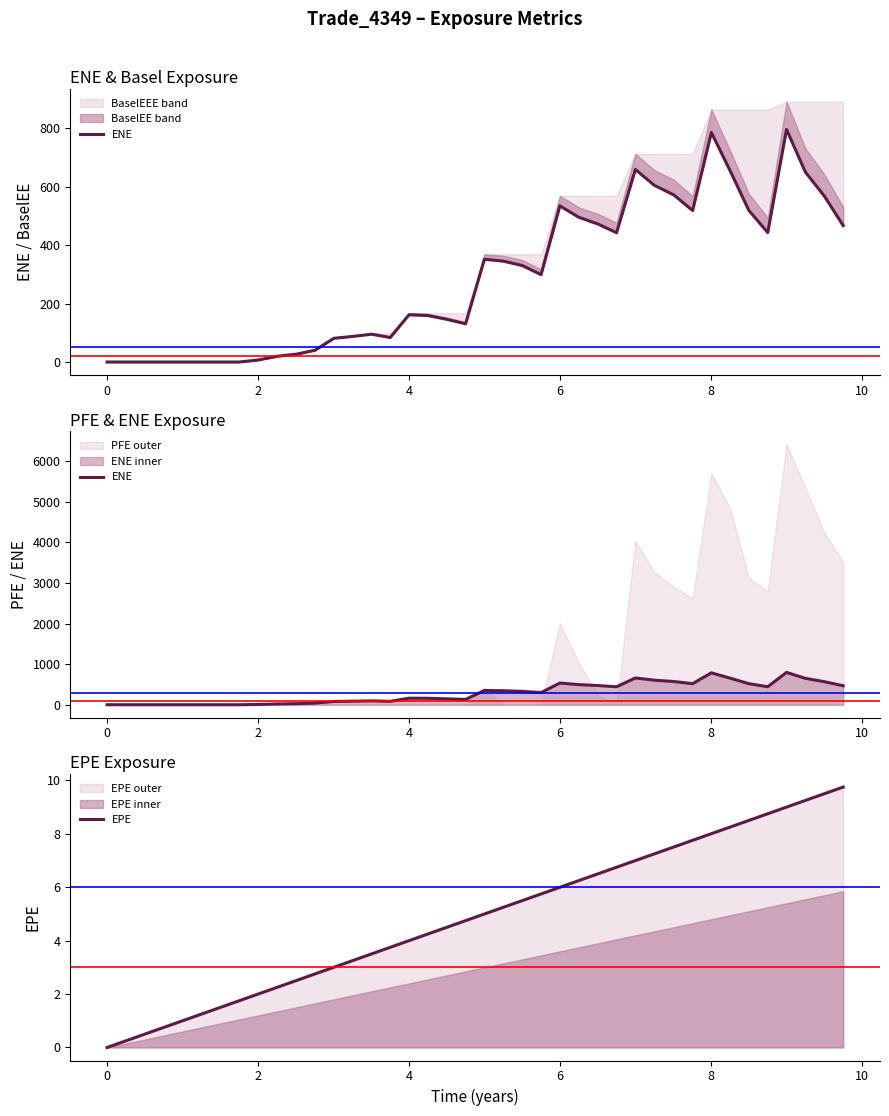

What is the maximum value for EPE?

9.8